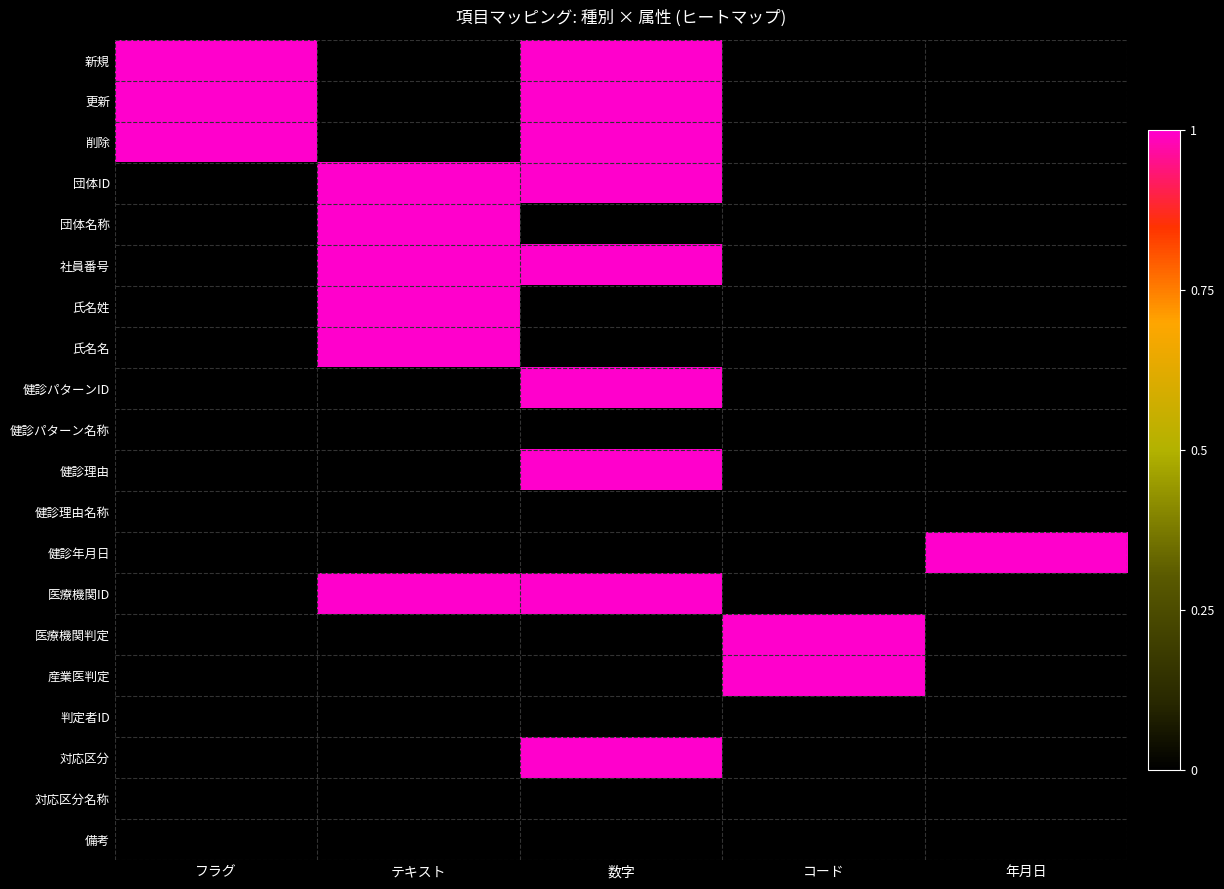

What is the total value across all series at 数字?

9